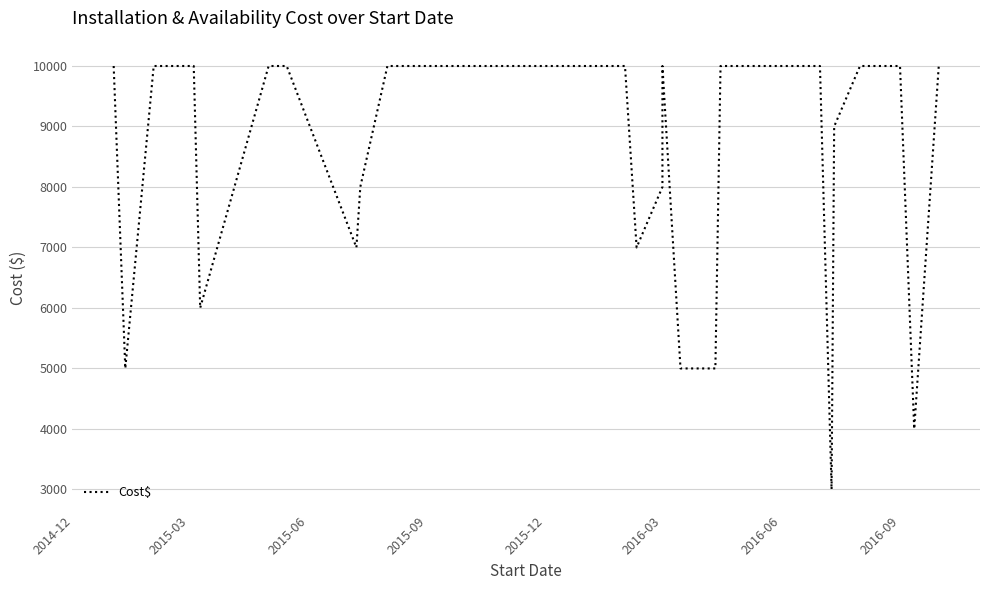

Does the chart display data point markers on the line(s)?

No